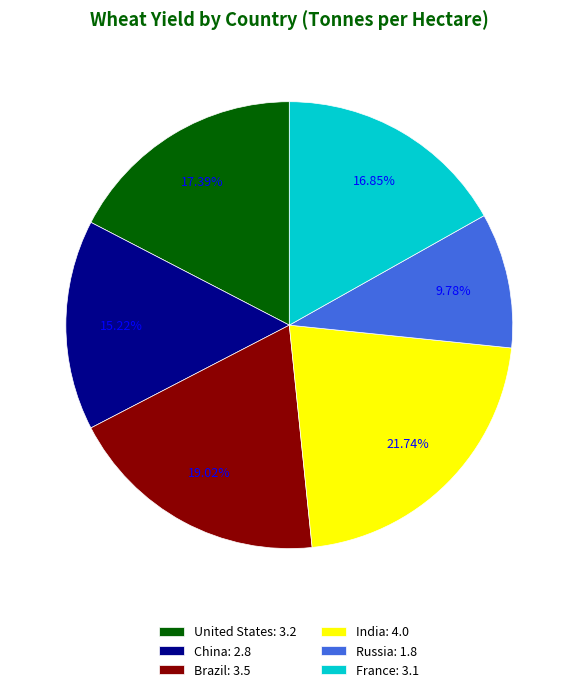

Approximately how many times larger is the value at Russia: 1.8 compared to United States: 3.2?

0.6